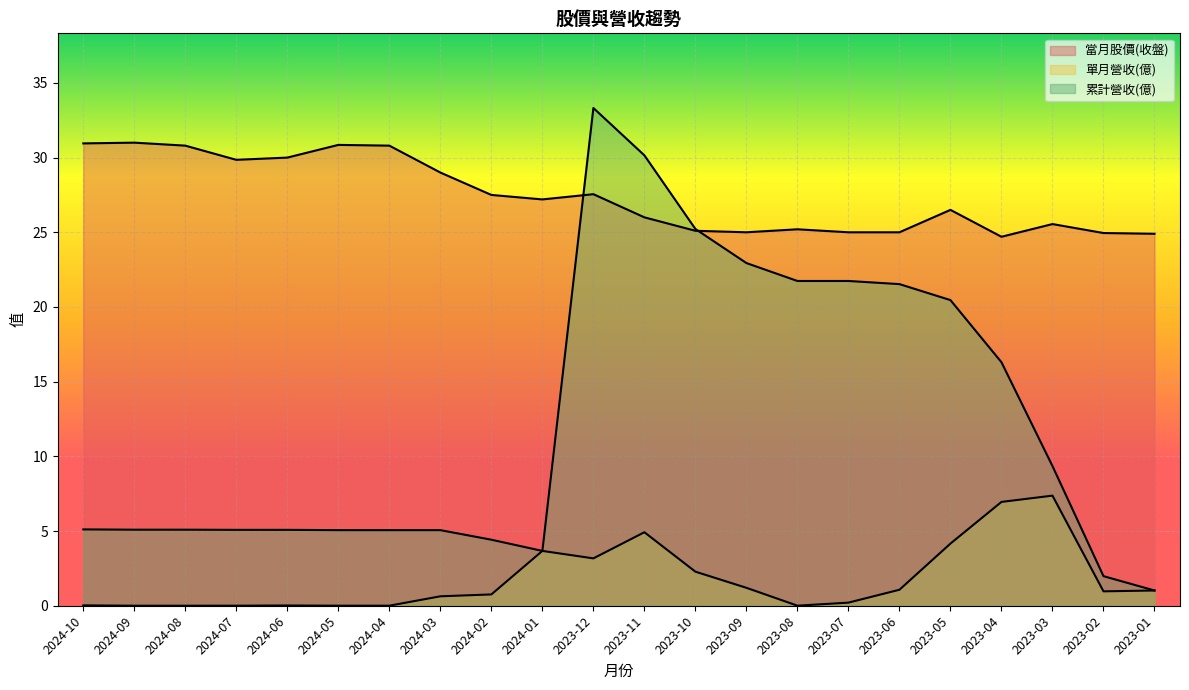

The value of 單月營收(億) at 2023-07 is 0.2. True or false?

True